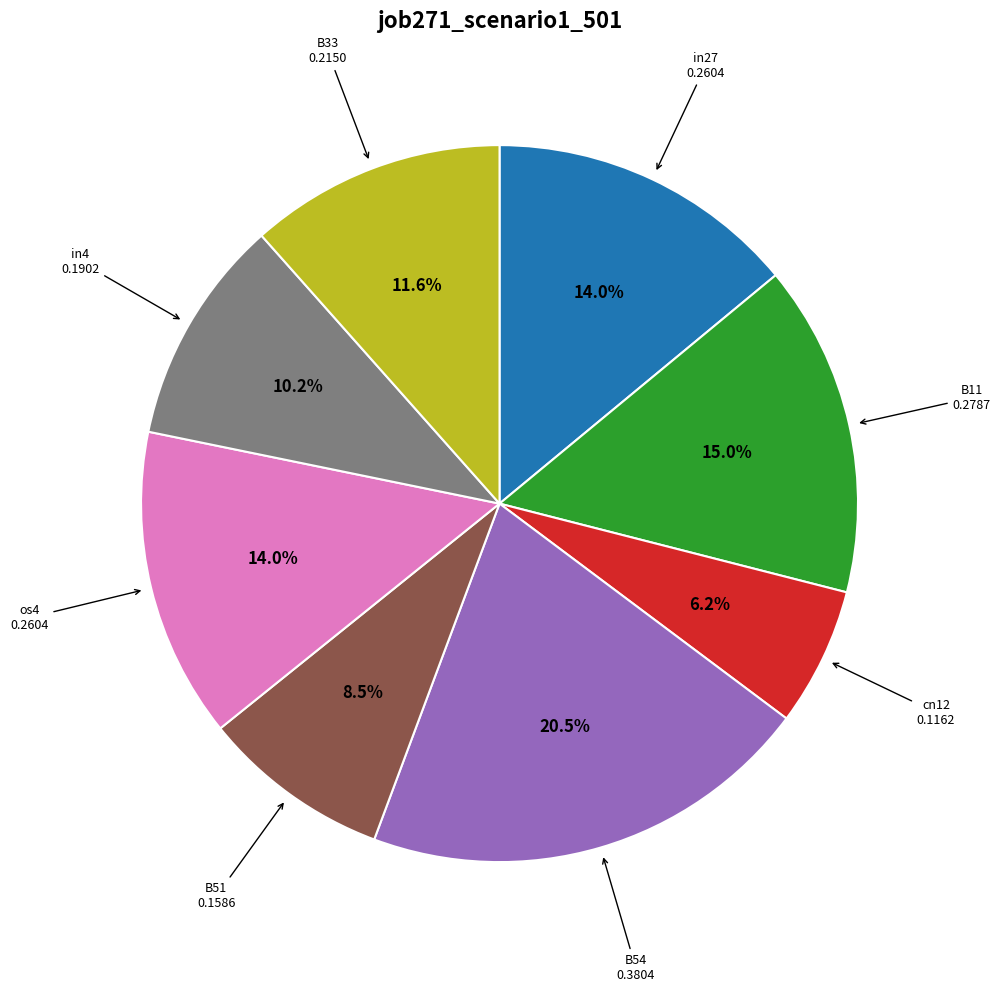

Is there any slice that represents more than half of the pie?

No